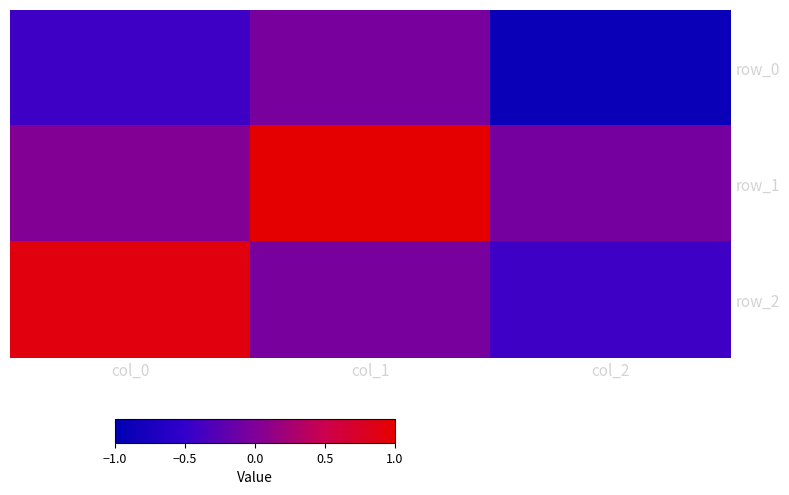

Which category has the lowest value across all series?

col_2